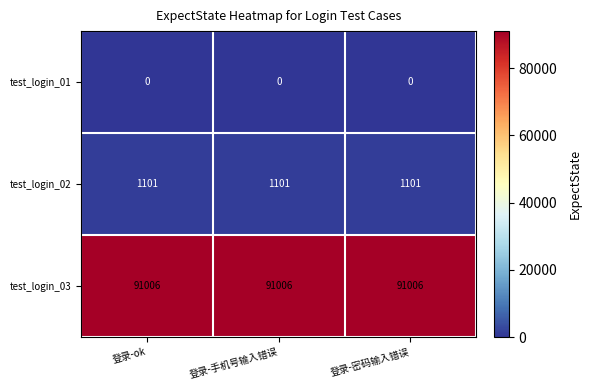

Count the number of categories in the chart.

3